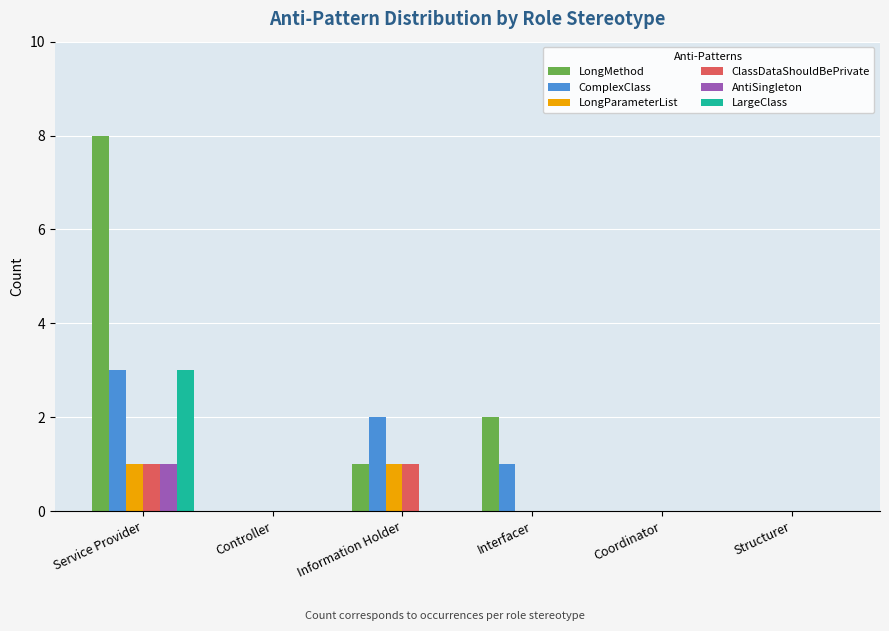

The LongMethod series shows 2 at Interfacer. True or false?

True